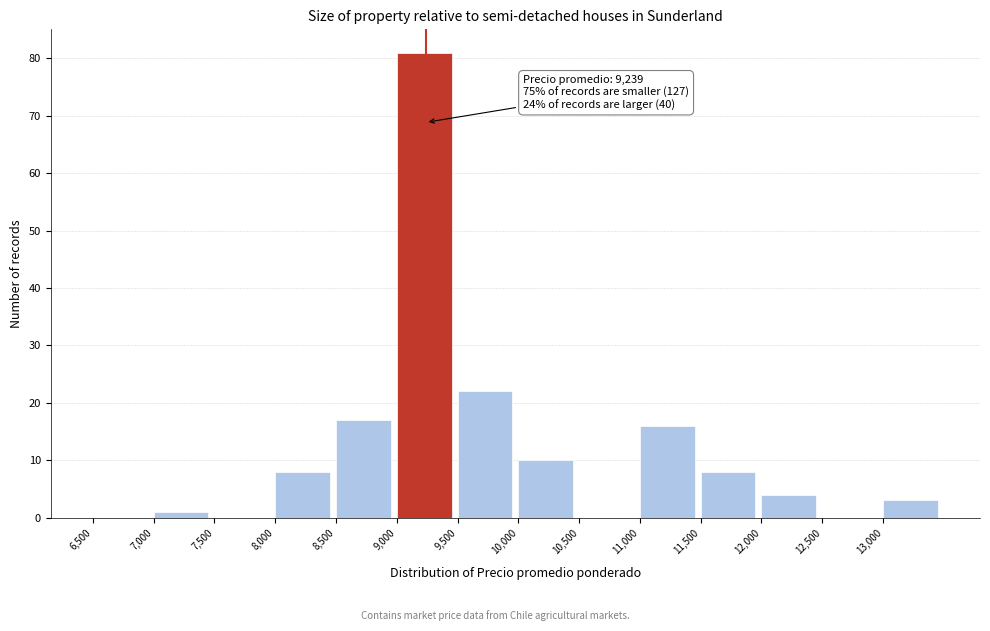

Over which range of the x-axis is the bar tallest?

9000 to 9500